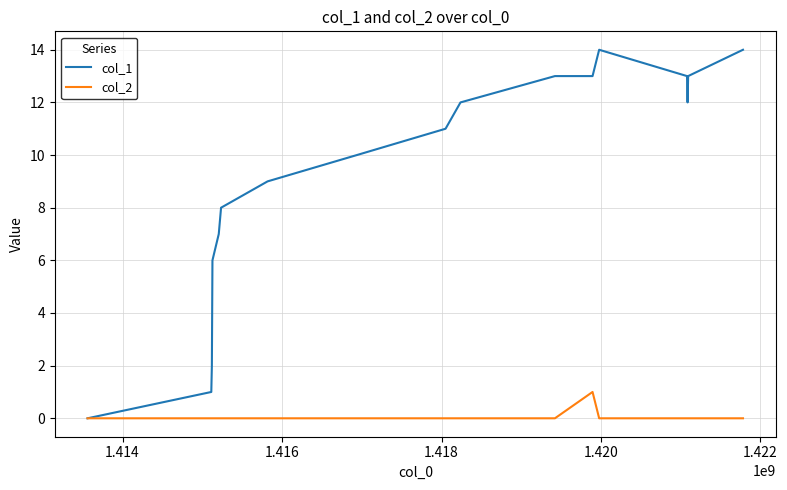

Which series has the largest total across all categories?

col_1